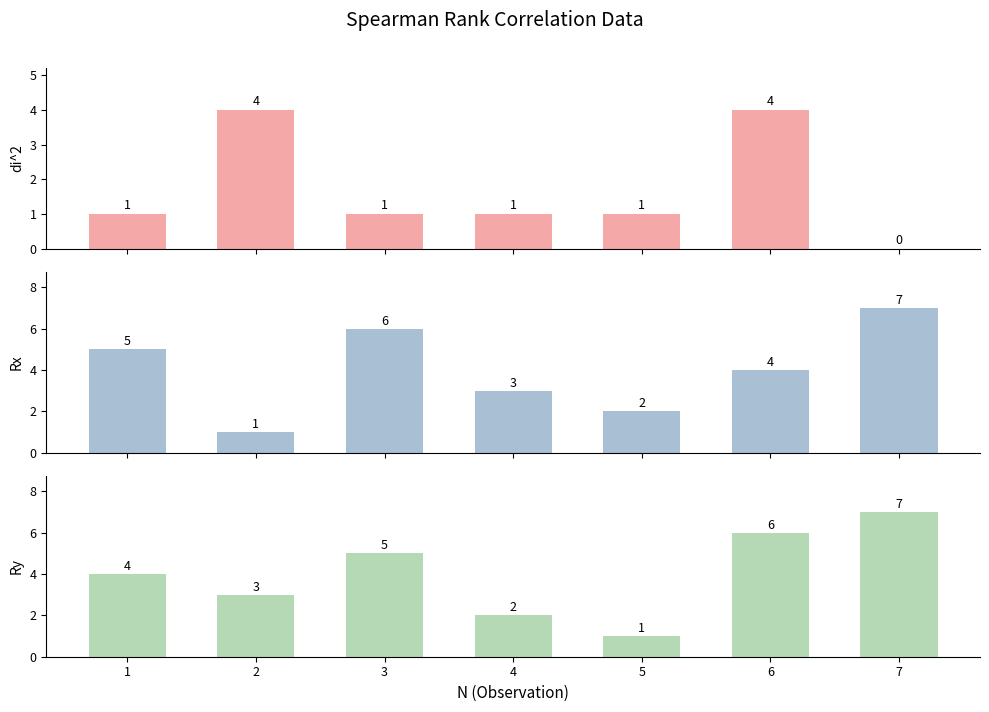

What is the lowest value of the Rx series?

1